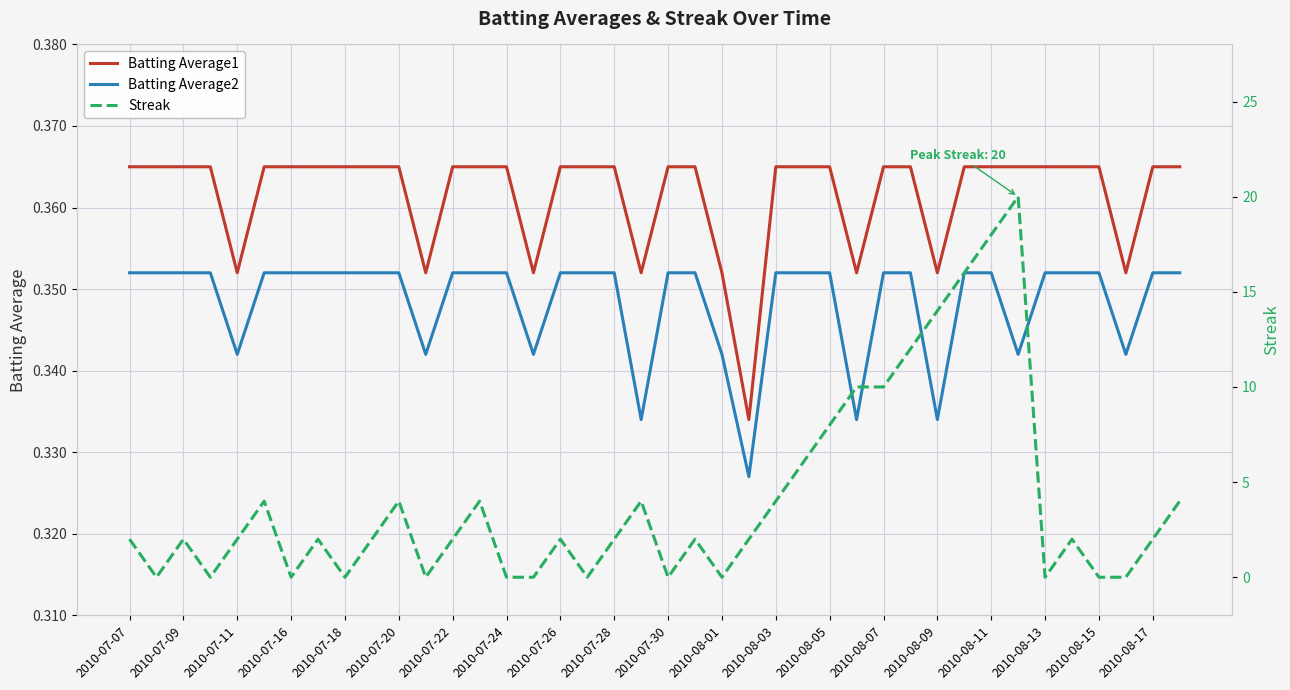

At how many categories does at least one series exceed 5?

9